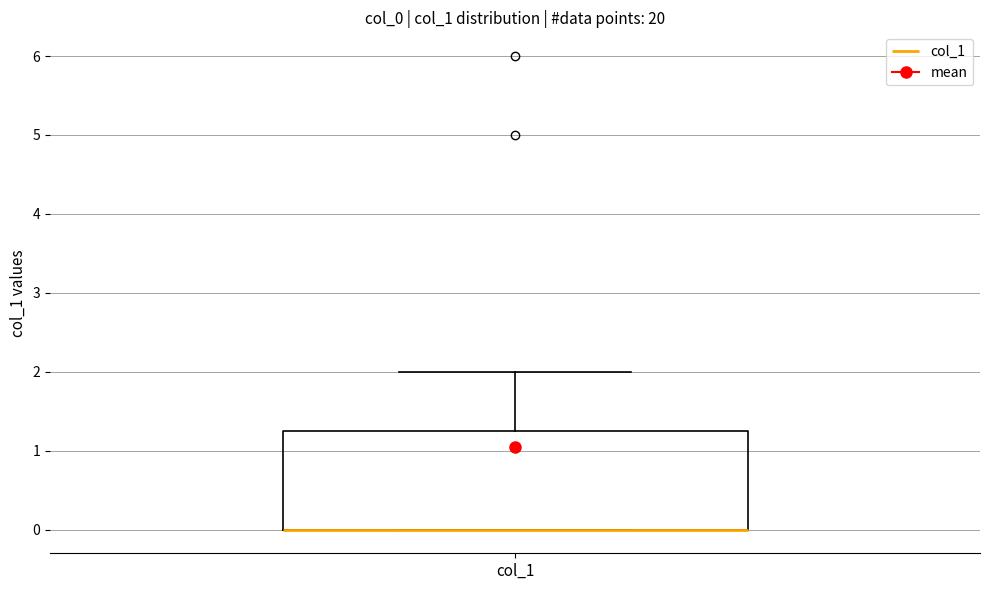

Read this box plot against the y-axis: the position of the median line, the range covered by the box, and the ends of both whiskers. The values are not printed on the chart, so give them approximately, as read against the axis.

median 0.0 (drawn on the box's lower edge), box 0.0 to 1.3, whiskers 0.0 to 2.0